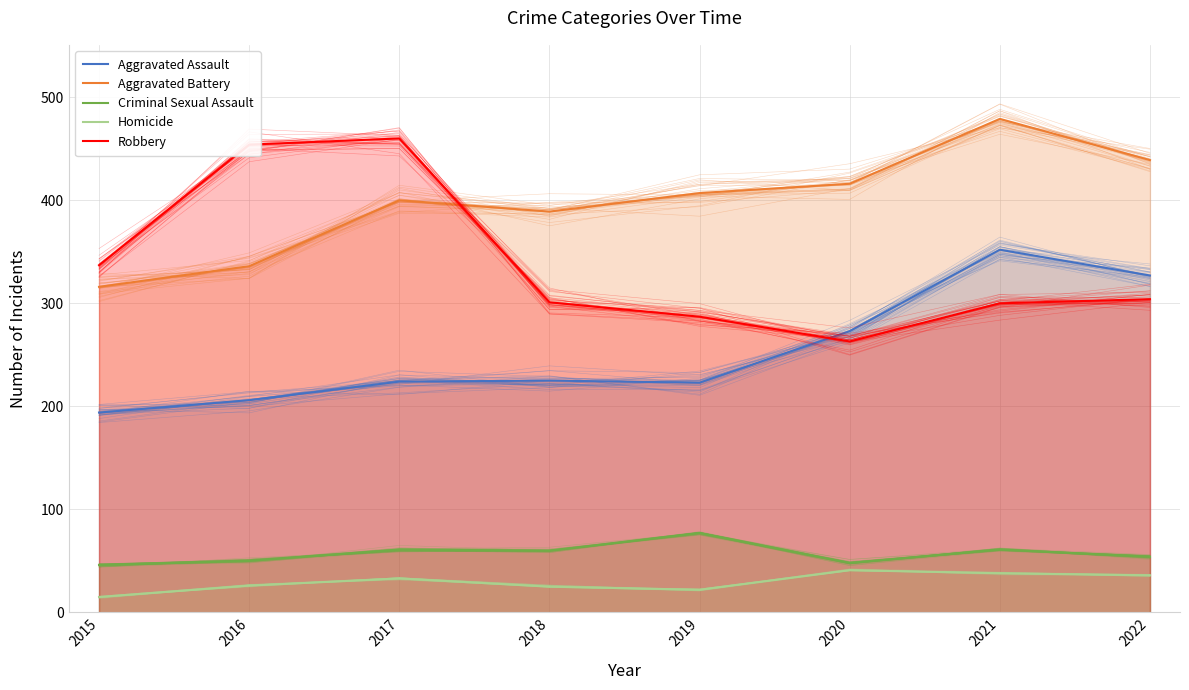

Which label corresponds to the smallest value in the chart?

2015